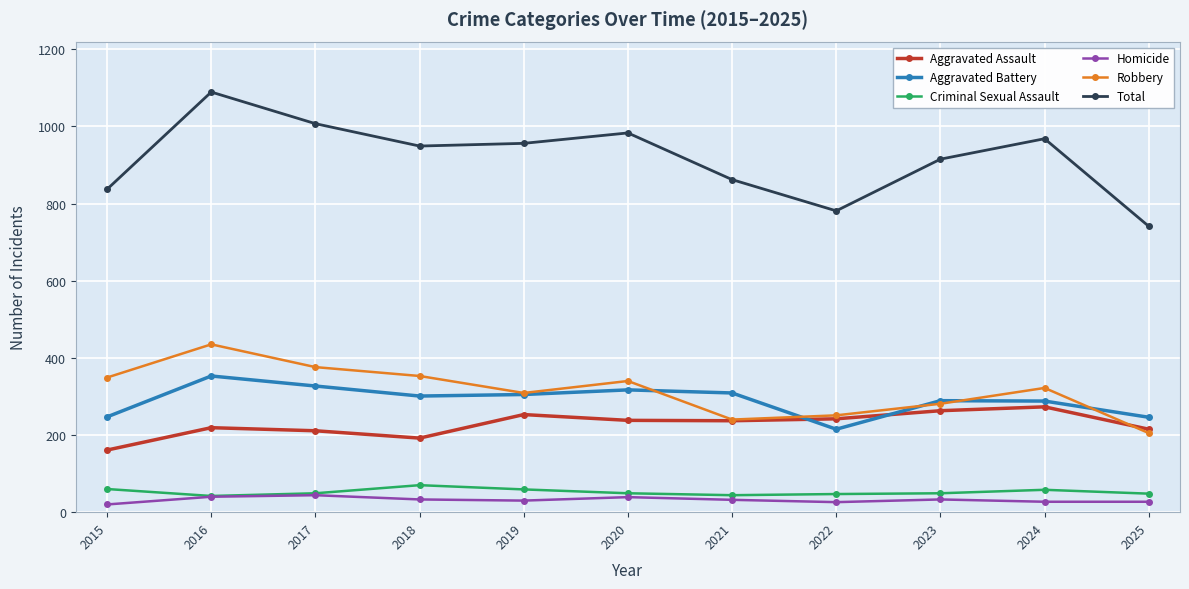

What is the total value across all series at 2019?

1912